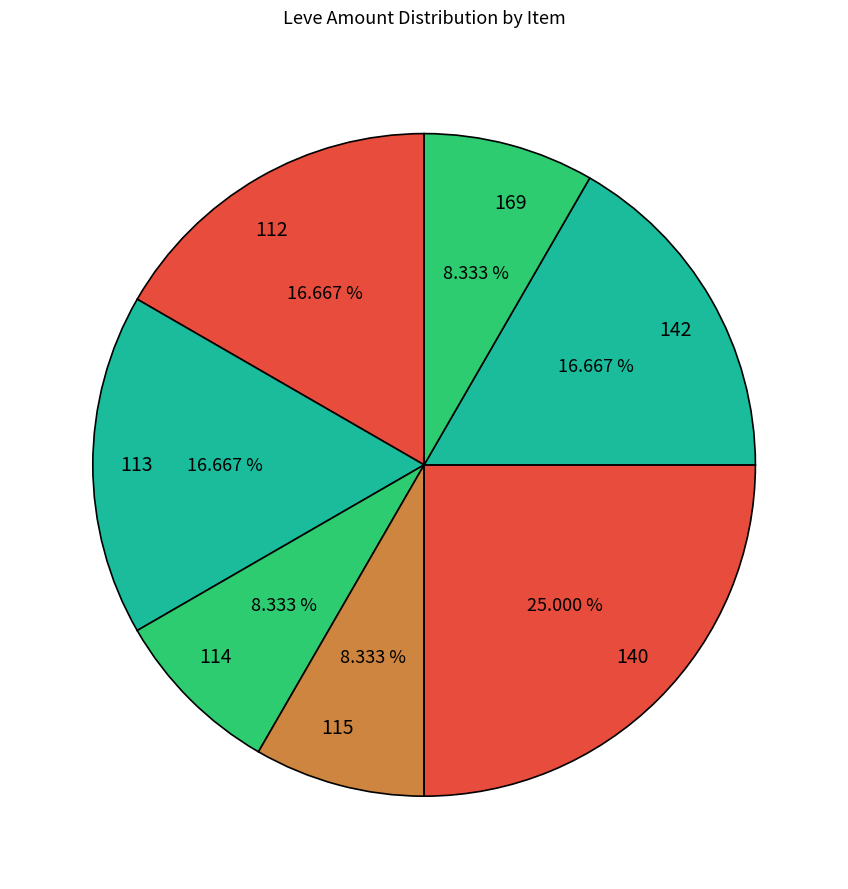

To the nearest percent, what is the average slice percentage?

14%